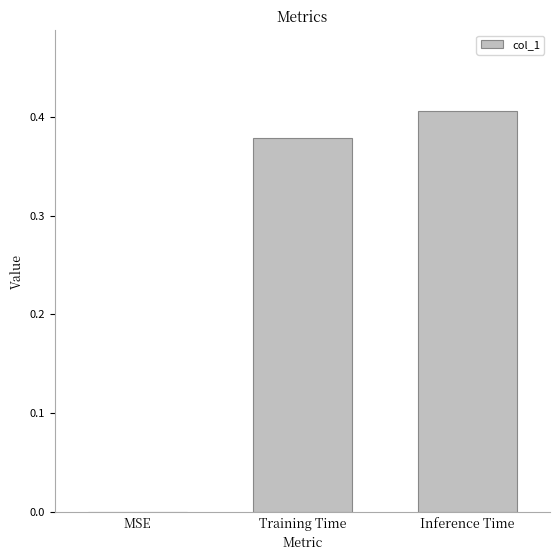

Are the bars horizontal?

No